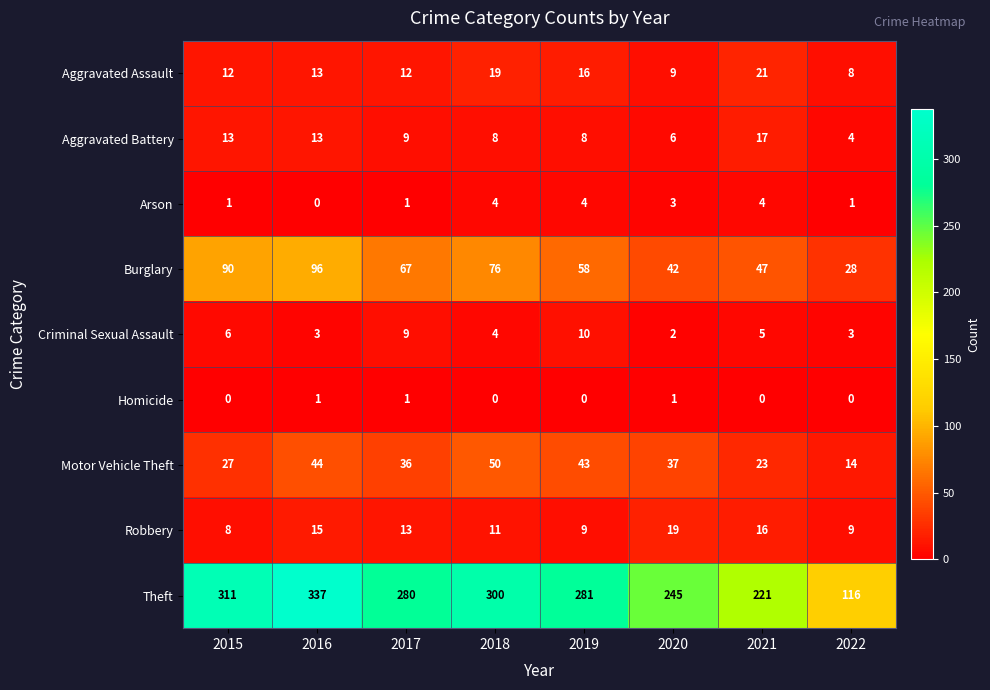

Which series has the largest total across all categories?

Theft